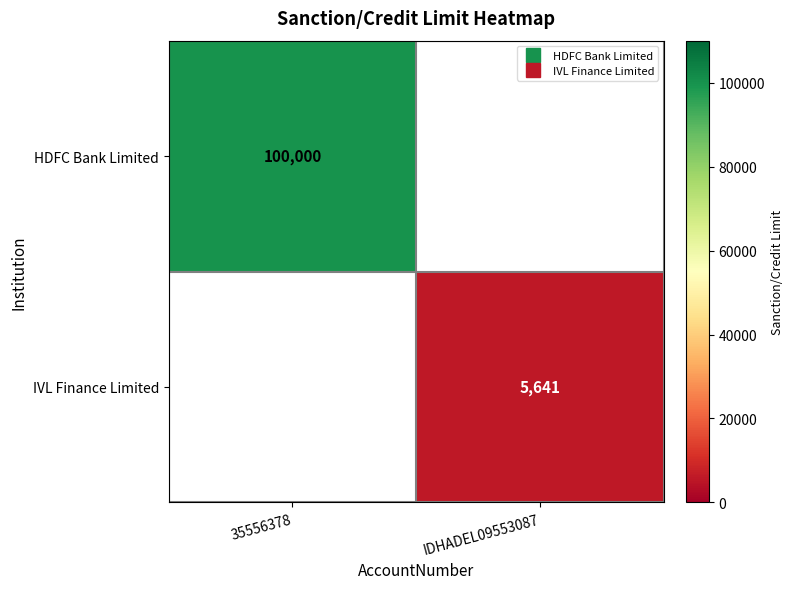

At how many categories does at least one series exceed 47725?

1